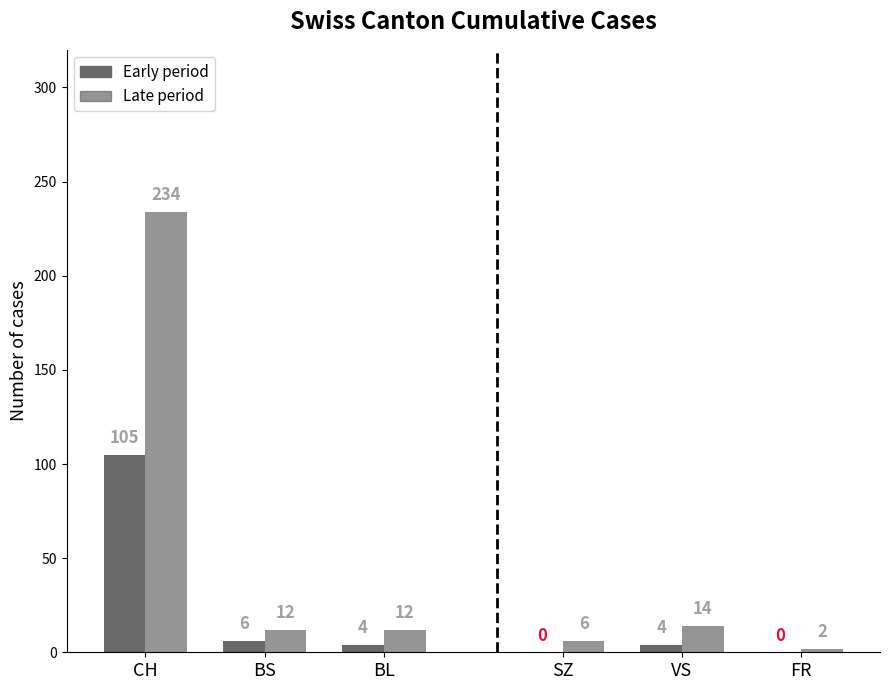

What is the maximum value for FR?

2